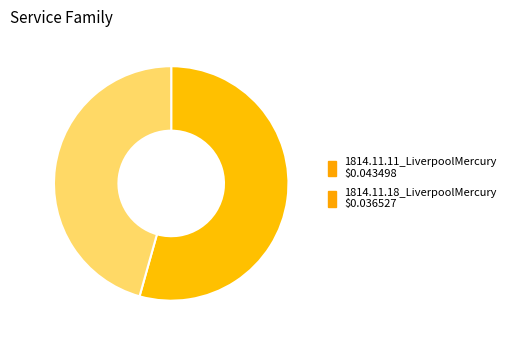

Is there any slice that represents more than half of the pie?

Yes